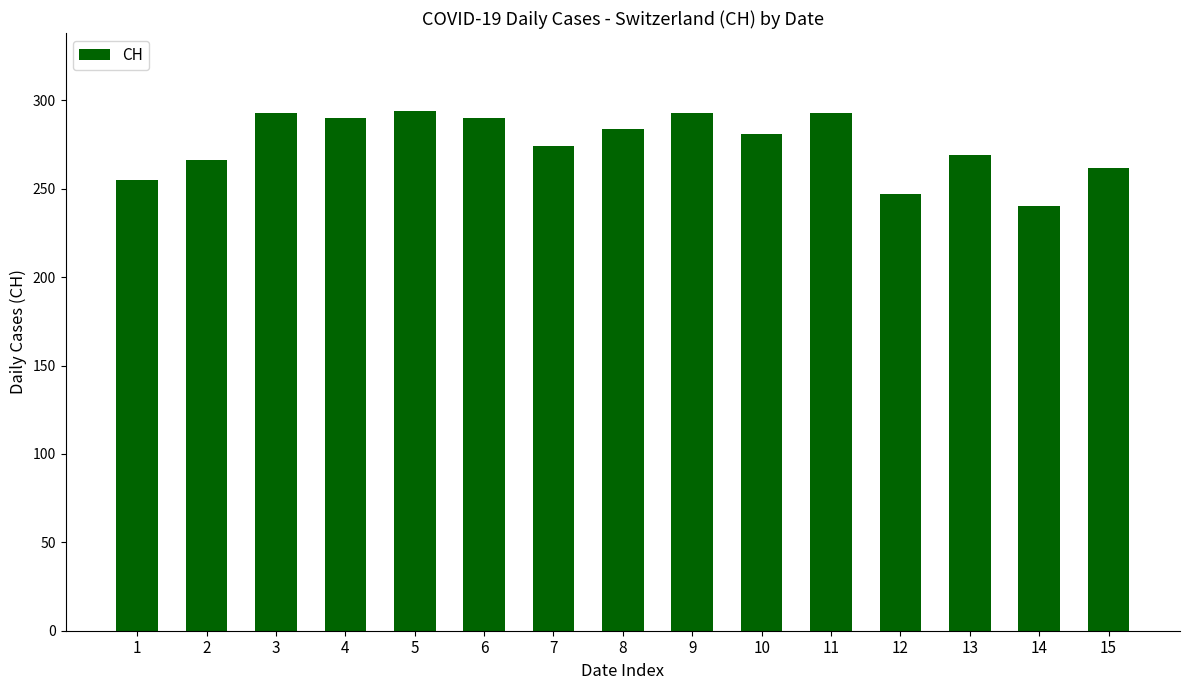

What is the sum of the values at 1 and 14?

495